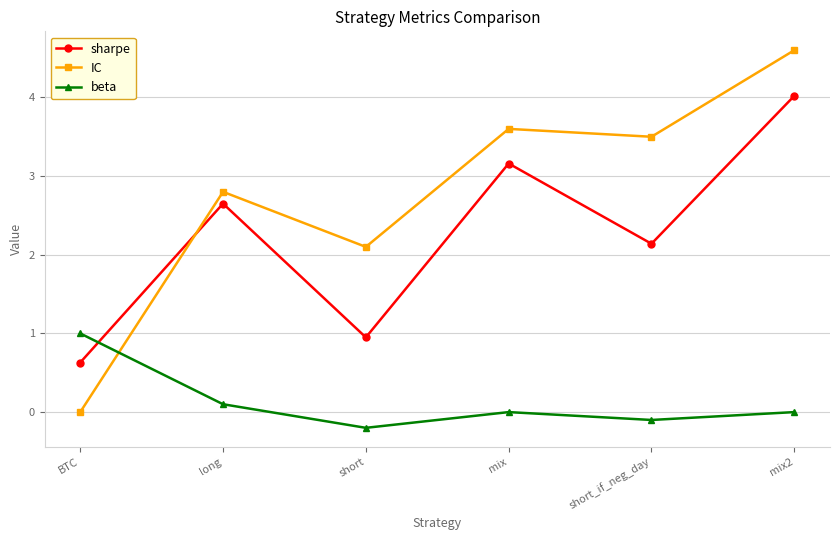

At which category is the sum across all series the highest?

mix2